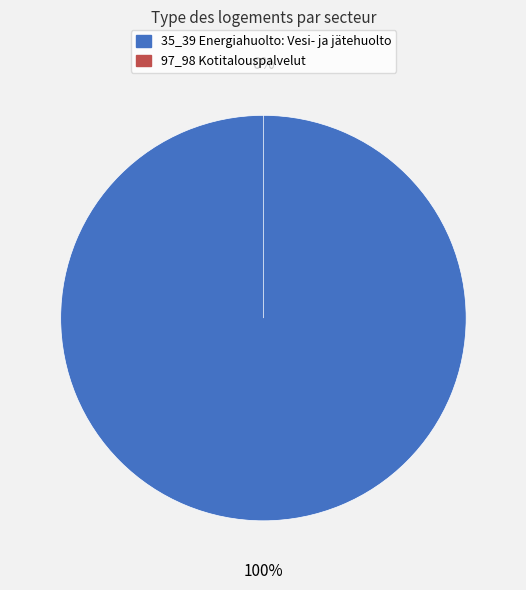

Combined, what portion of the pie is 97_98 Kotitalouspalvelut and 35_39 Energiahuolto: Vesi- ja jätehuolto?

100.0%